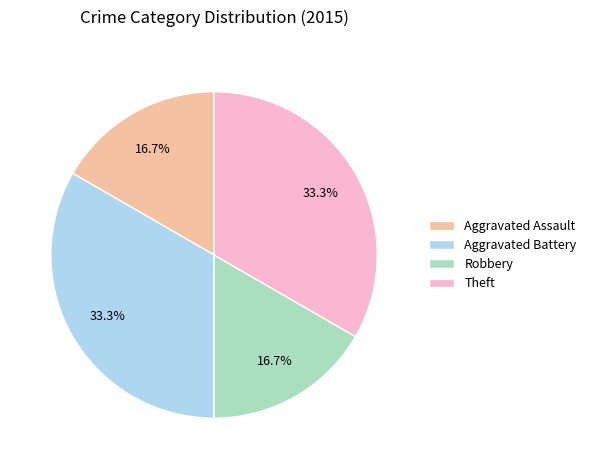

Is it true that Aggravated Battery is 33% of the pie?

True